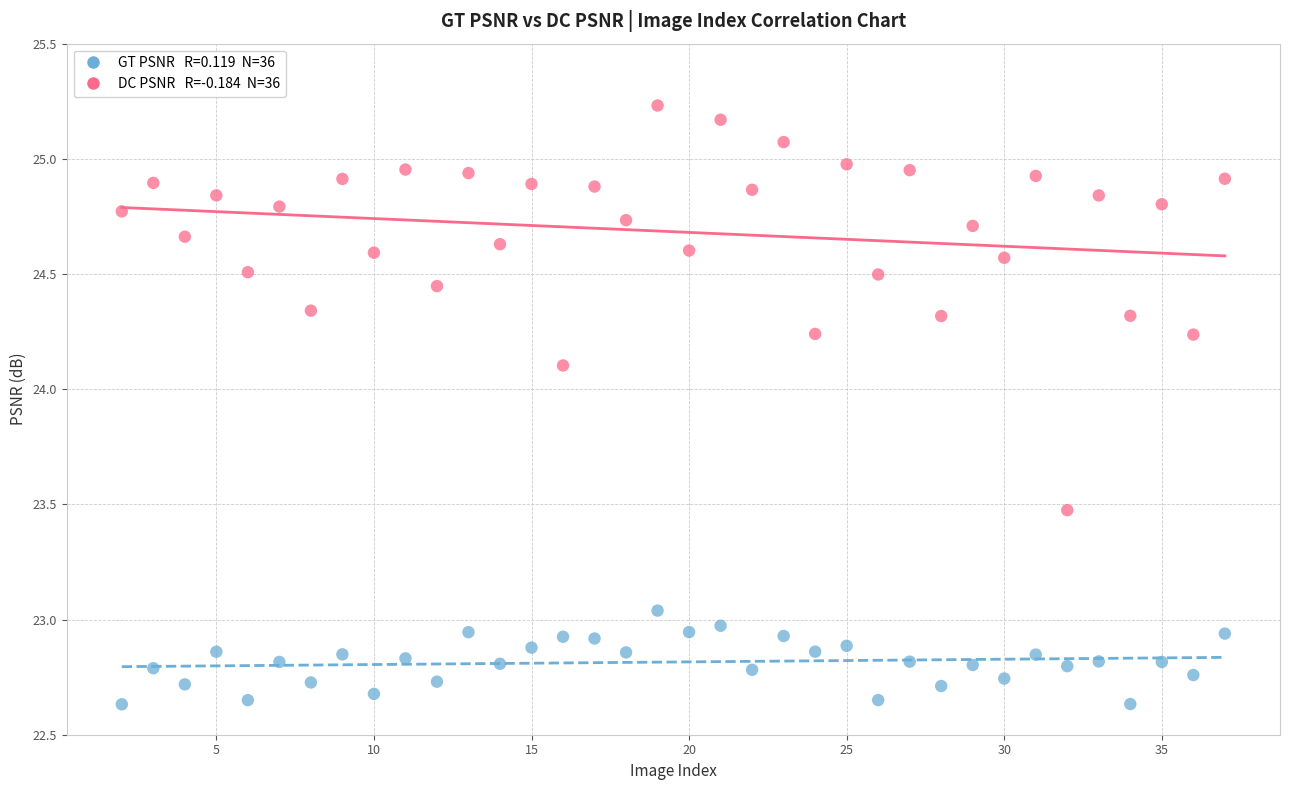

Across all data points, what is the range of X values (max minus min)?

35.0